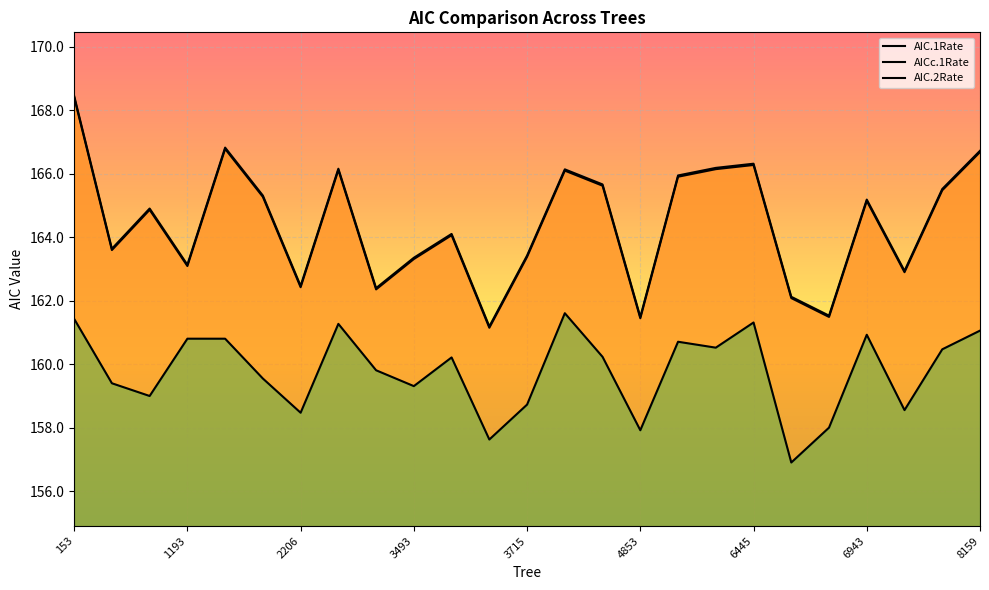

What is the sum of the AIC.1Rate values at 3602 and 7081?

327.0